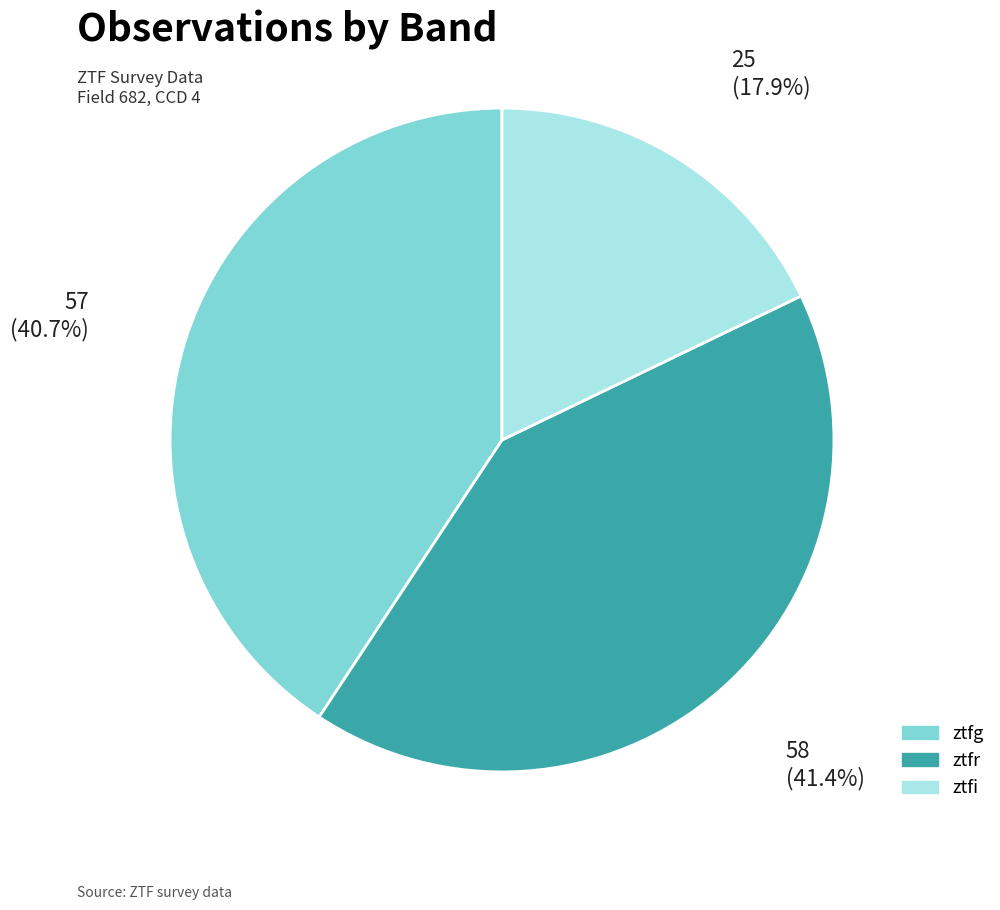

What percentage is NOT represented by ztfr?

58.6%